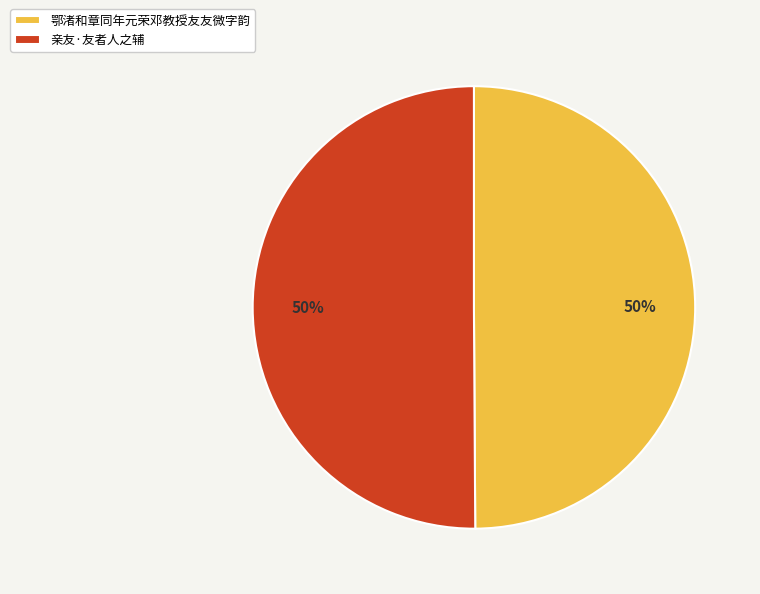

Approximately how many times larger is the value at 鄂渚和章同年元荣邓教授友友微字韵 compared to 亲友·友者人之辅?

1.0